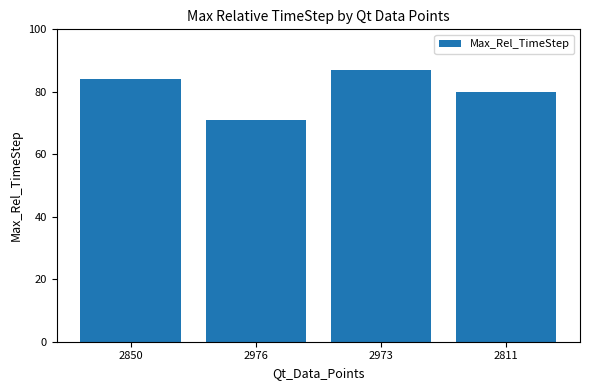

How many bars are there in total?

4